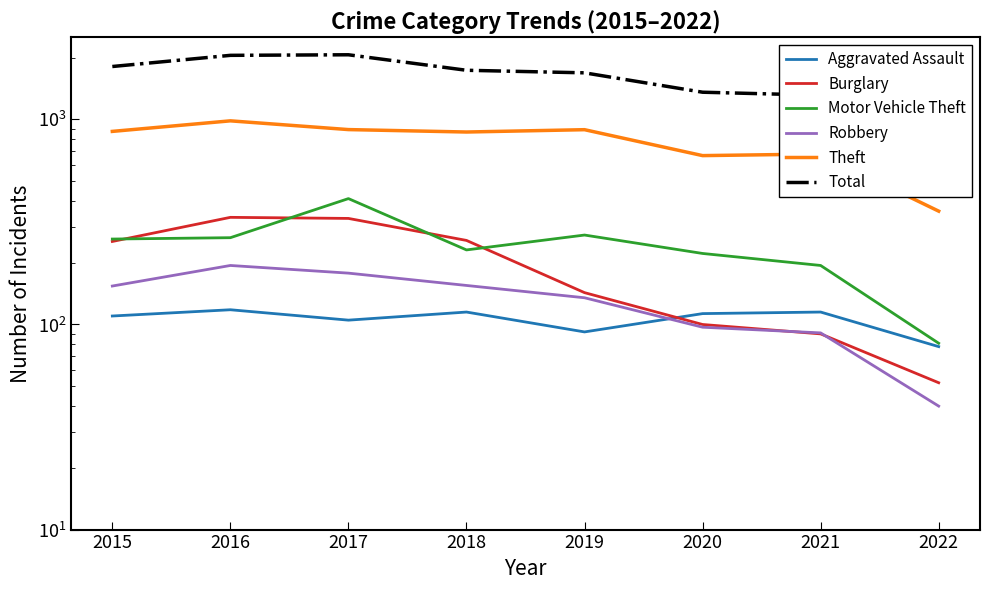

How many distinct data groups are displayed?

6